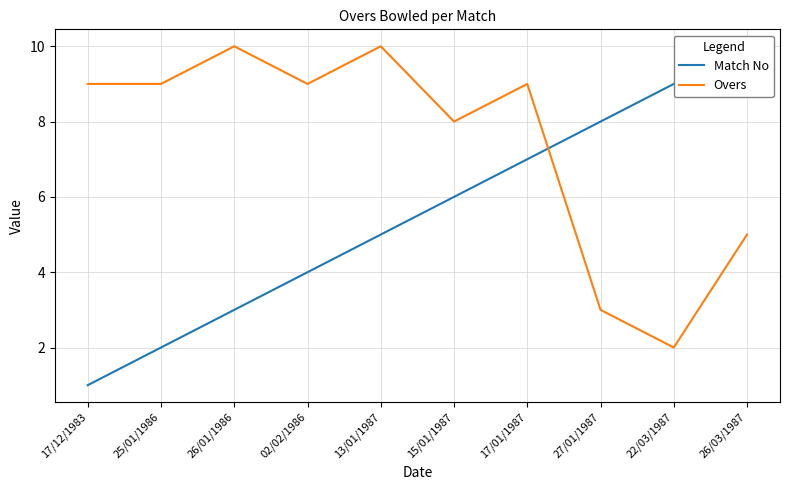

What is the minimum value for Match No?

1